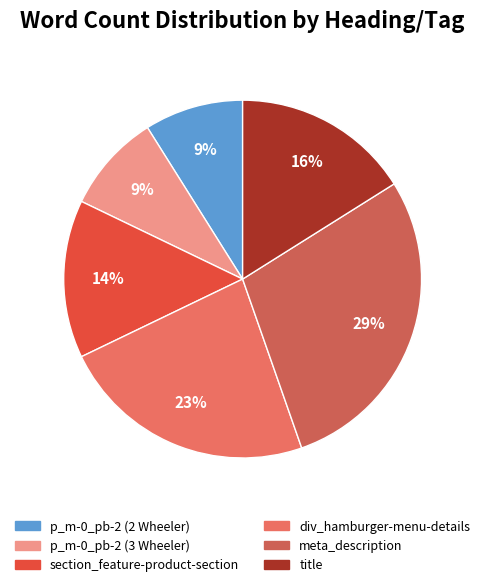

Is it true that section_feature-product-section is 27% of the pie?

False